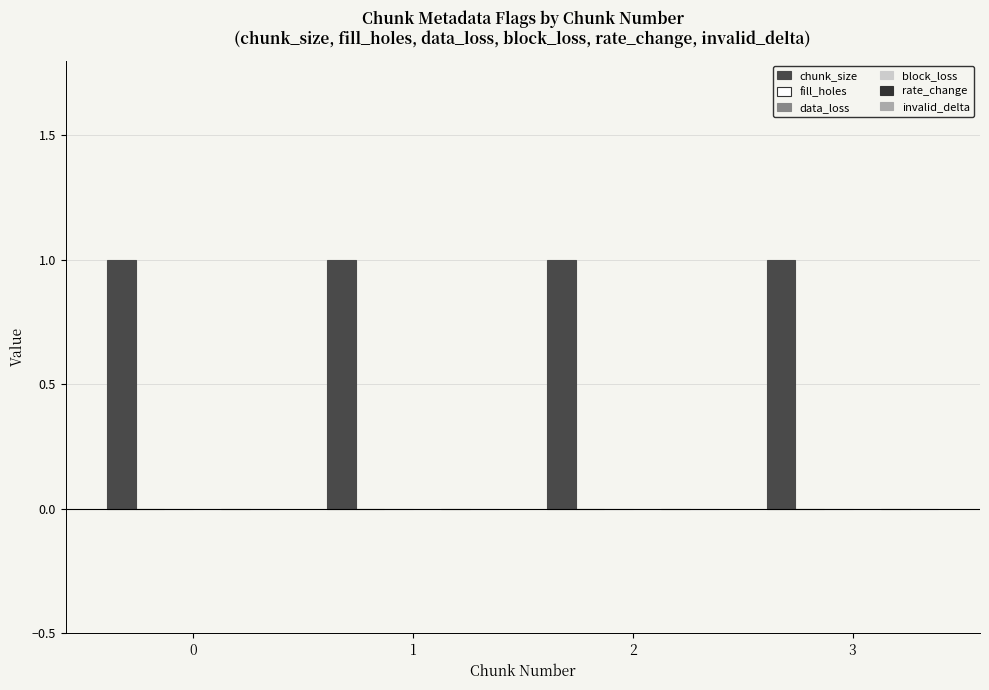

Reading left to right, extract all data points from this chart.

chunk_size: 0=1	1=1	2=1	3=1
fill_holes: 0=0	1=0	2=0	3=0
data_loss: 0=0	1=0	2=0	3=0
block_loss: 0=0	1=0	2=0	3=0
rate_change: 0=0	1=0	2=0	3=0
invalid_delta: 0=0	1=0	2=0	3=0